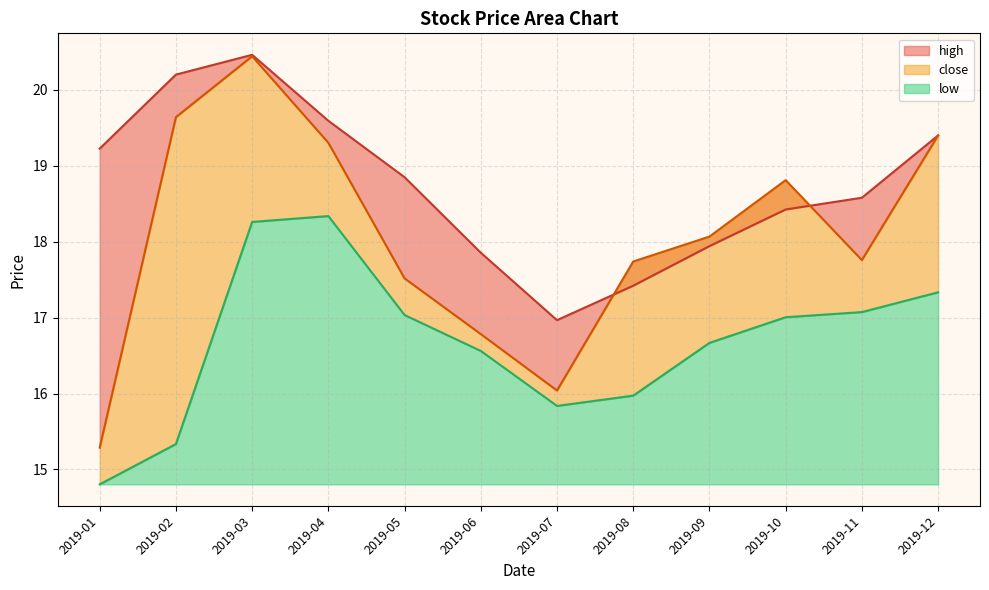

At how many categories does at least one series exceed 15?

12